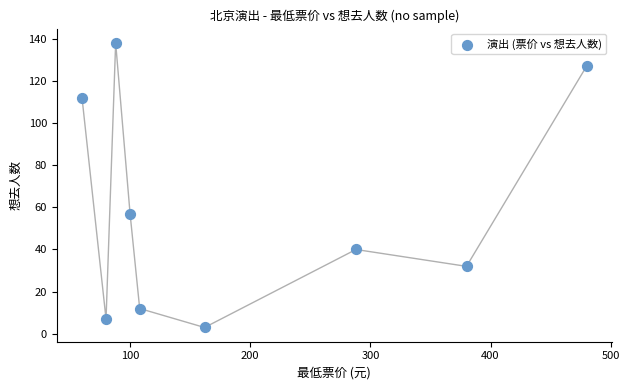

What is the average Y value?

59